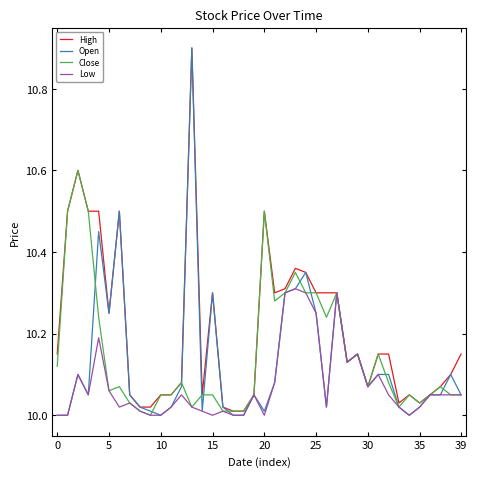

Which series has the widest spread of values?

Open